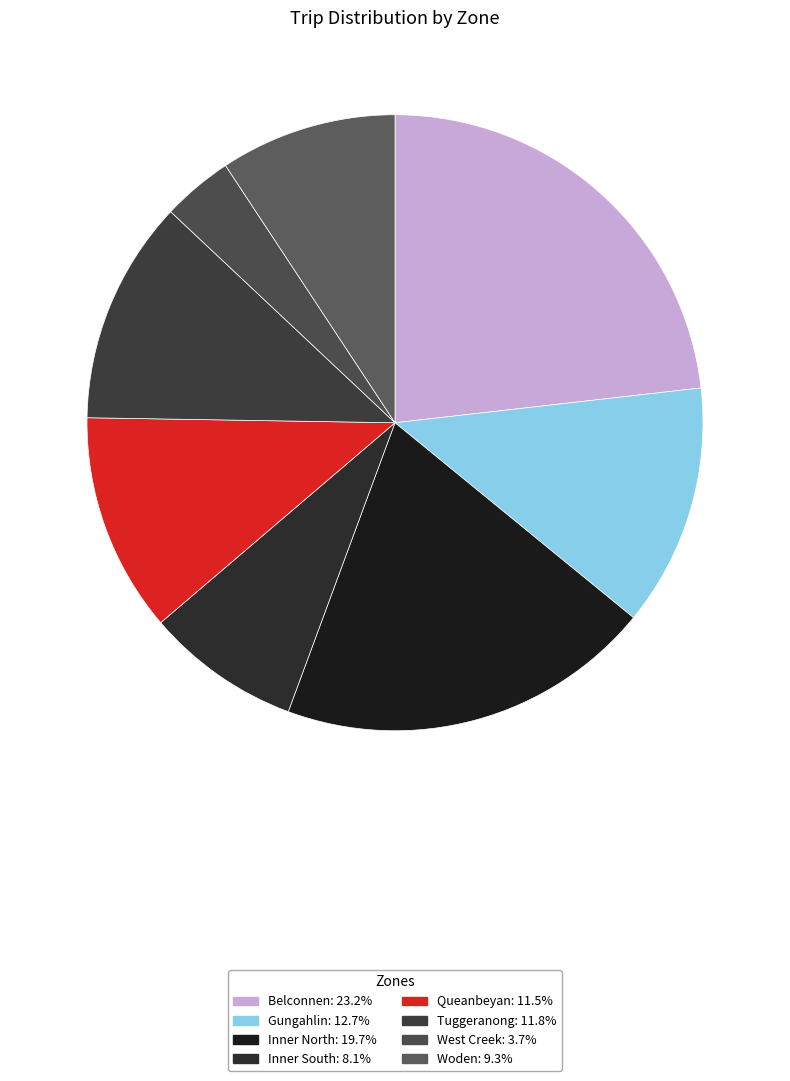

Count the number of slices in the pie.

8